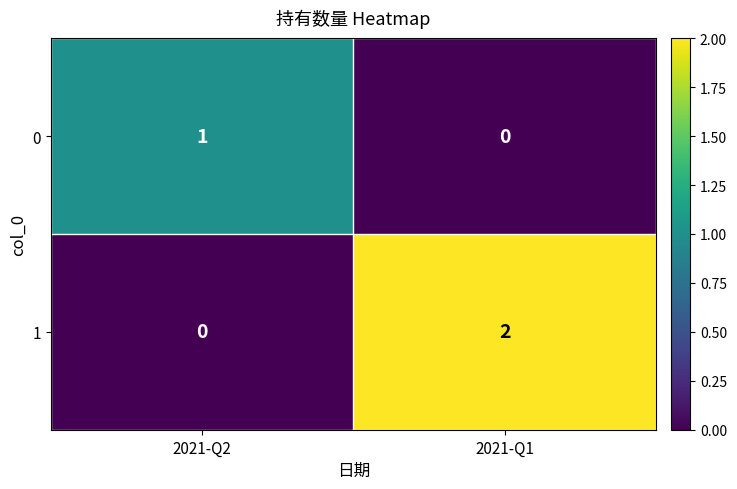

List the series in order of their overall mean, highest first.

1, 0